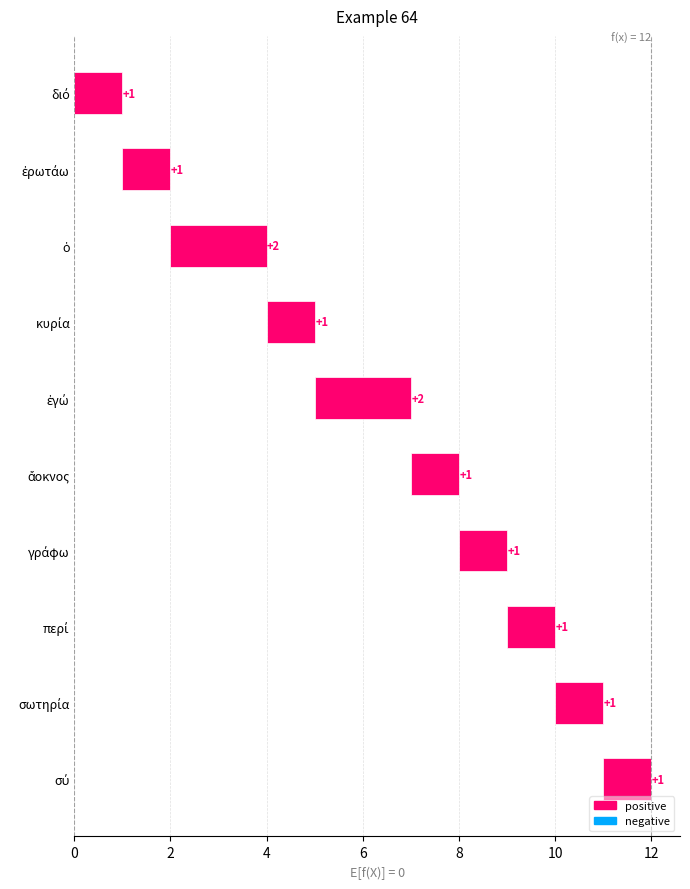

What is the sum of the values at ἐγώ and διό?

3